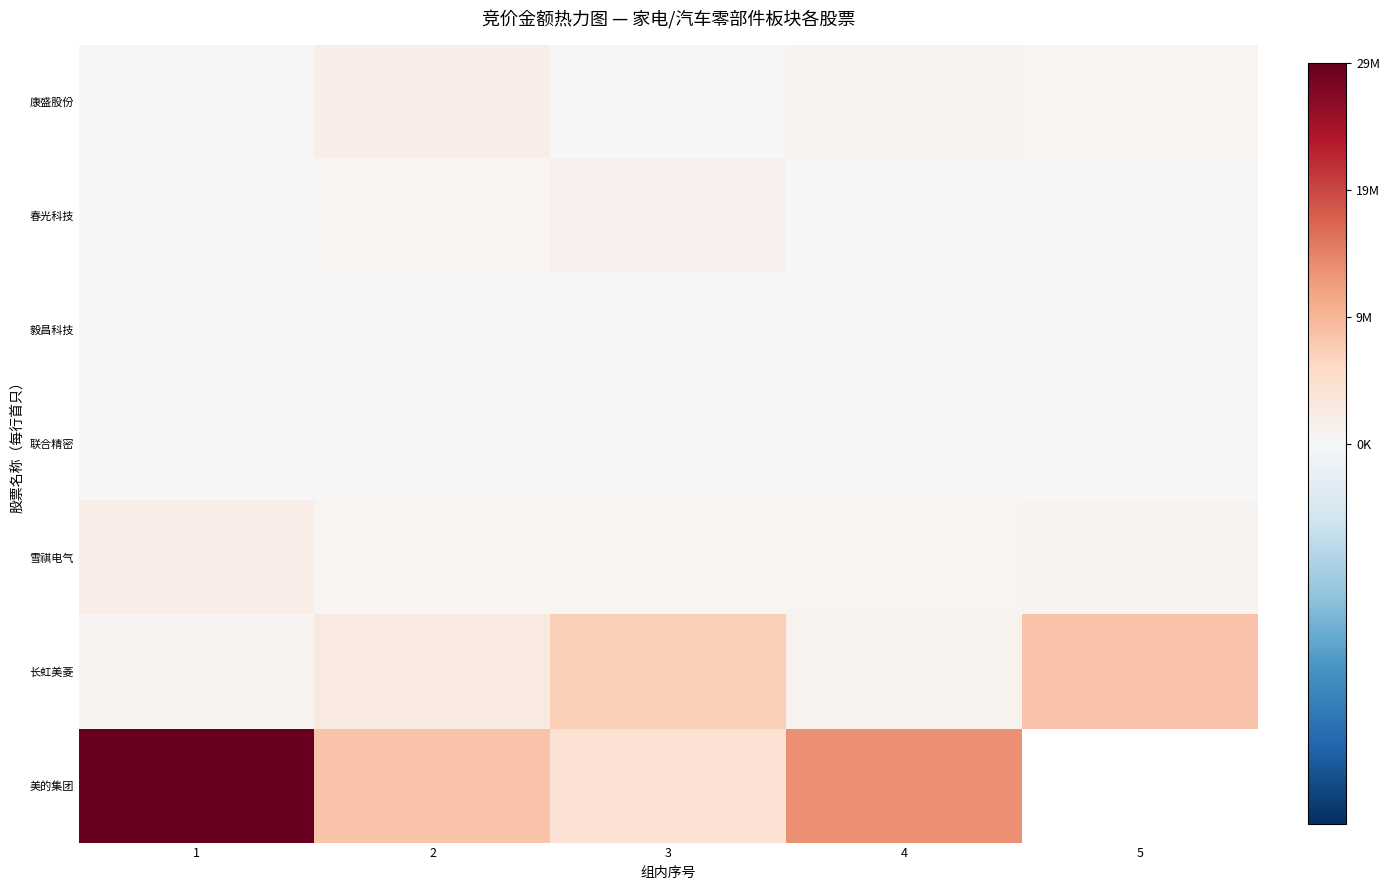

List the series in order of their peak value, highest first.

美的集团, 长虹美菱, 康盛股份, 雪祺电气, 春光科技, 毅昌科技, 联合精密